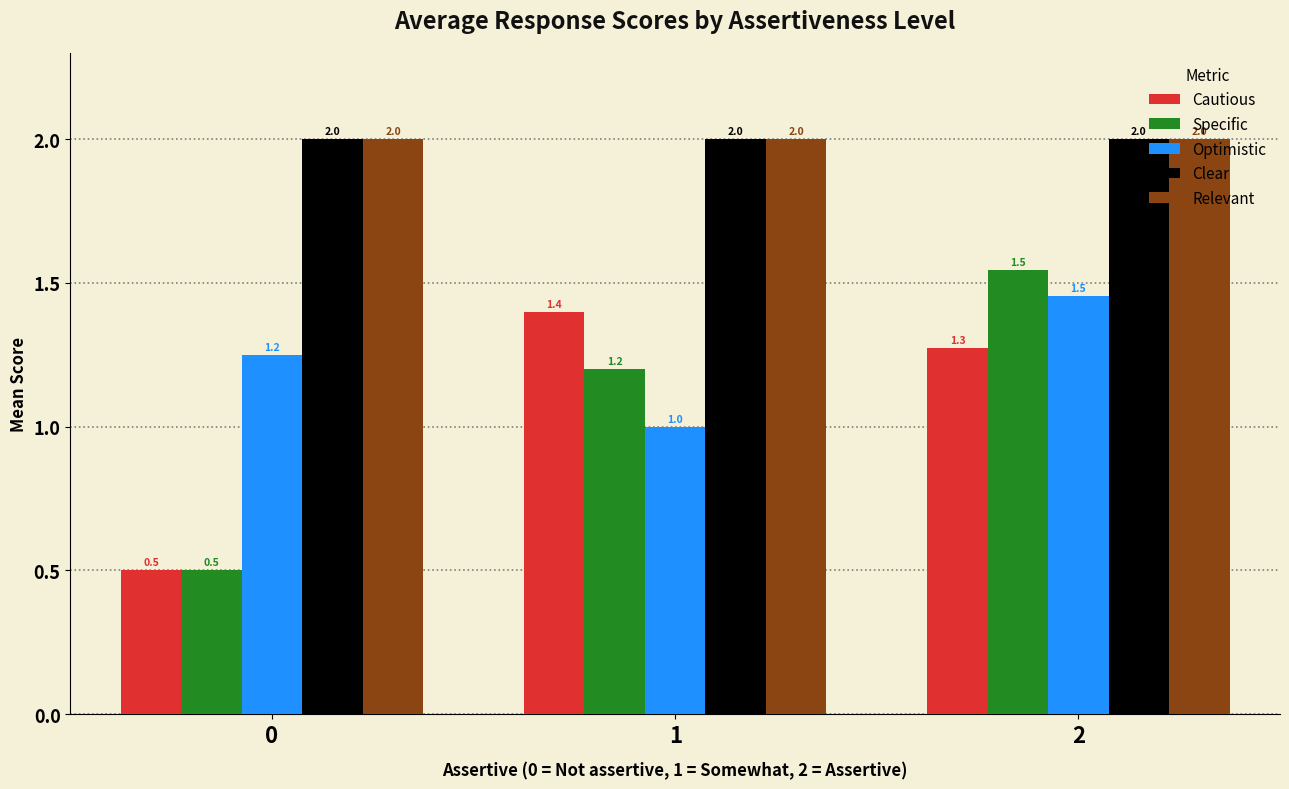

What is the average value of the Specific series?

1.1